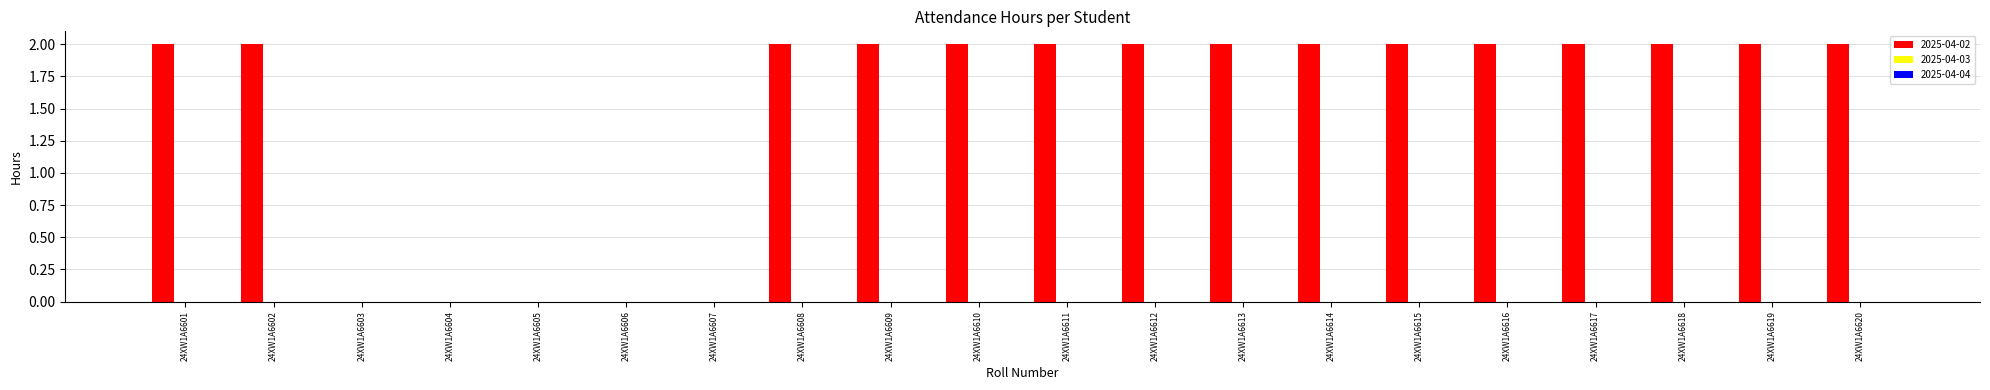

What is the ratio of the value at 24XW1A6617 to the value at 24XW1A6614?

1.0